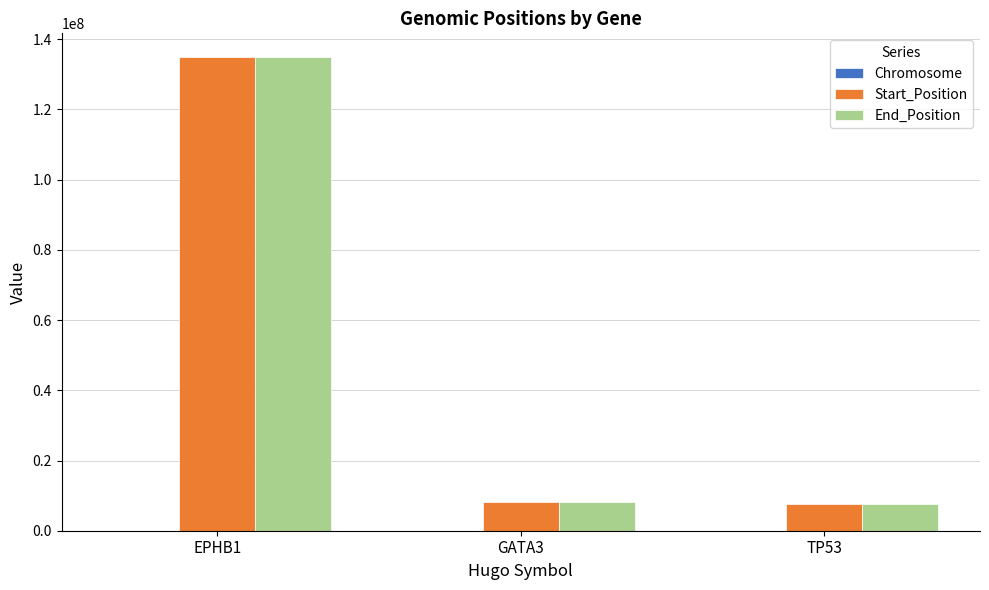

Which series has the largest range (max minus min)?

Start_Position